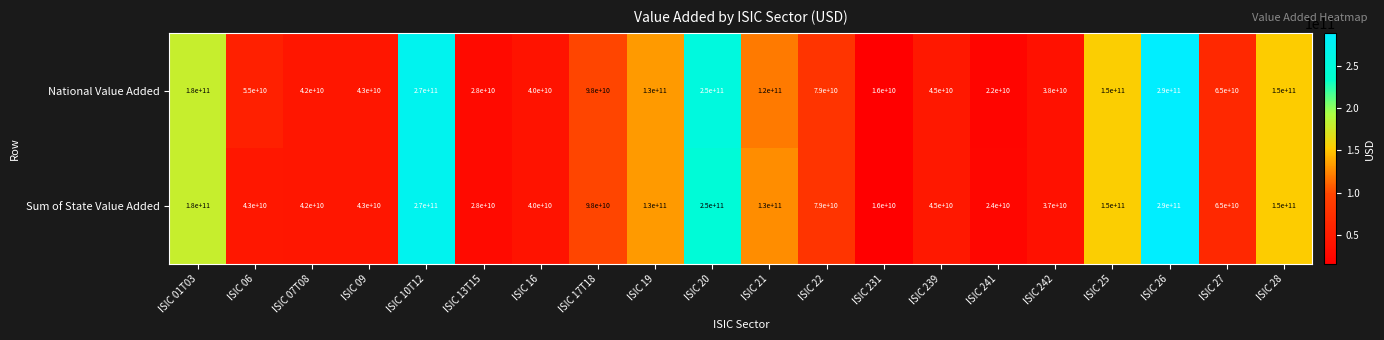

At which category does the chart reach its minimum across all series?

ISIC 231